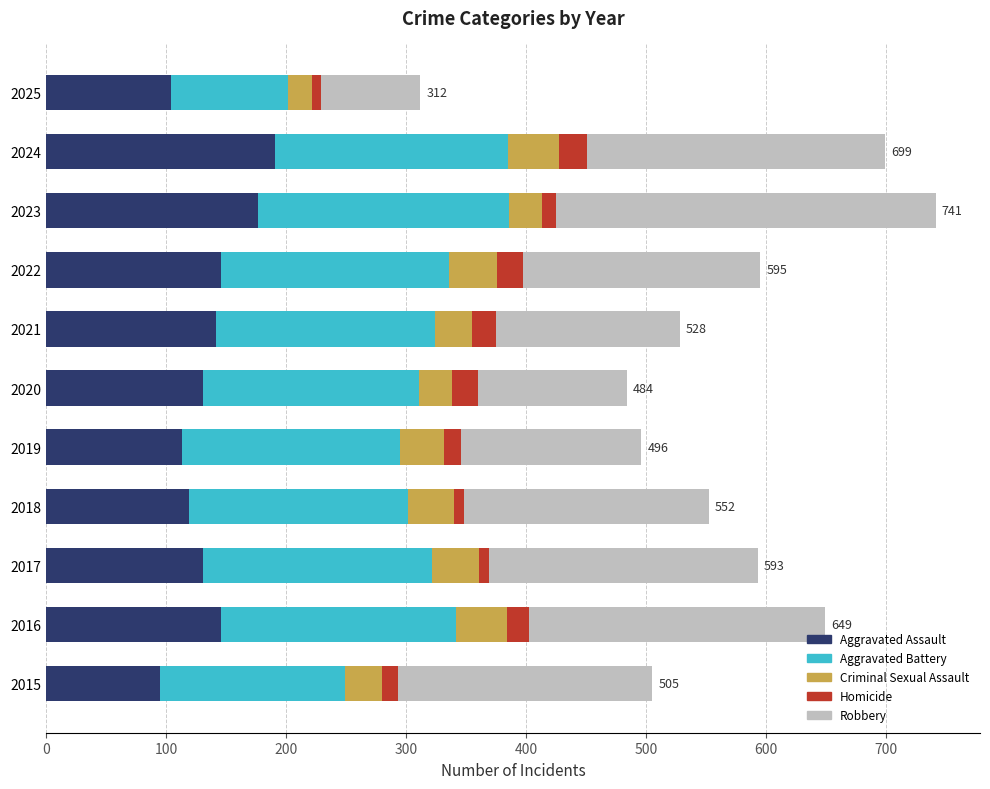

What is the sum of all Aggravated Assault values?

1495